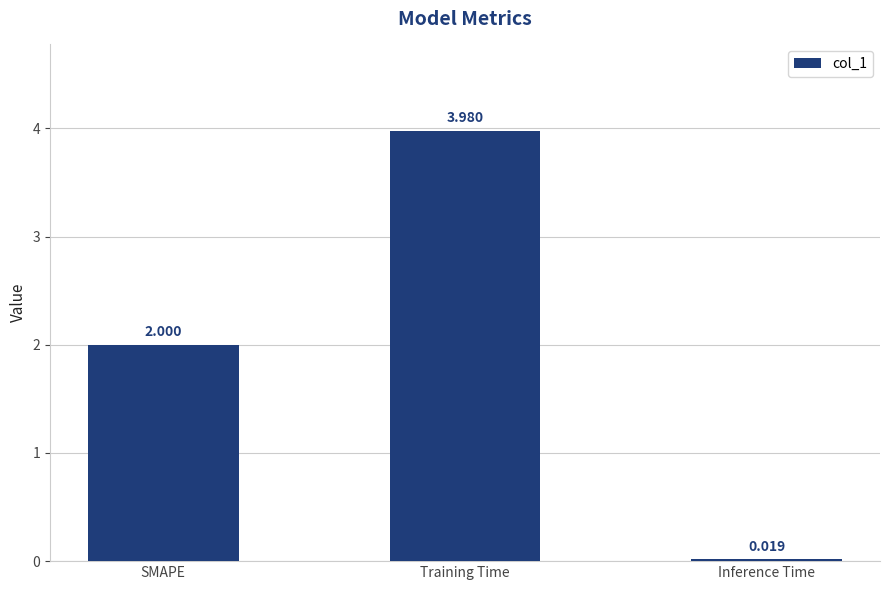

Between Inference Time and SMAPE, which is larger?

SMAPE